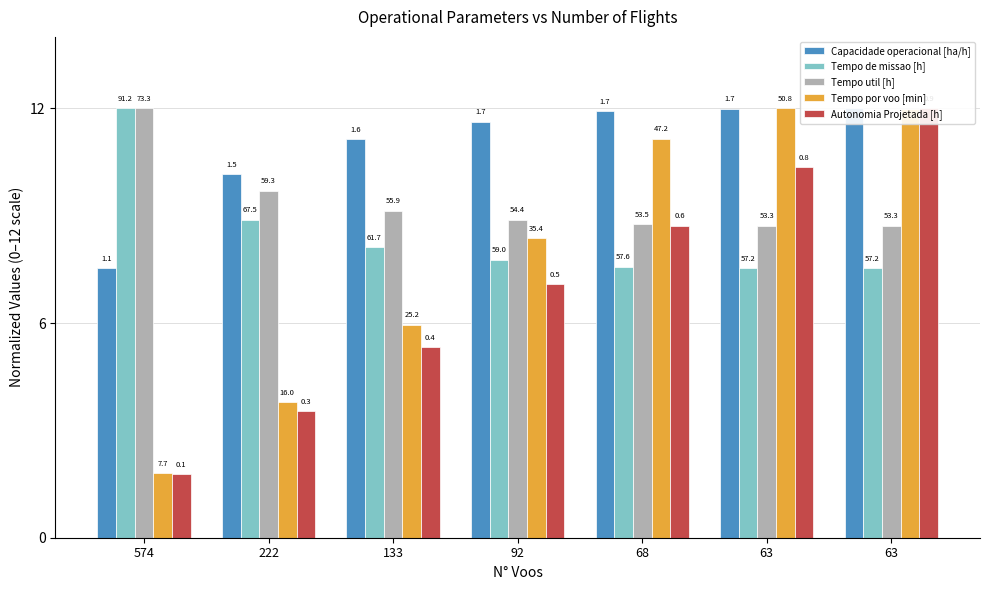

What is the difference between the maximum and minimum values in the Tempo de missao [h] series?

4.5